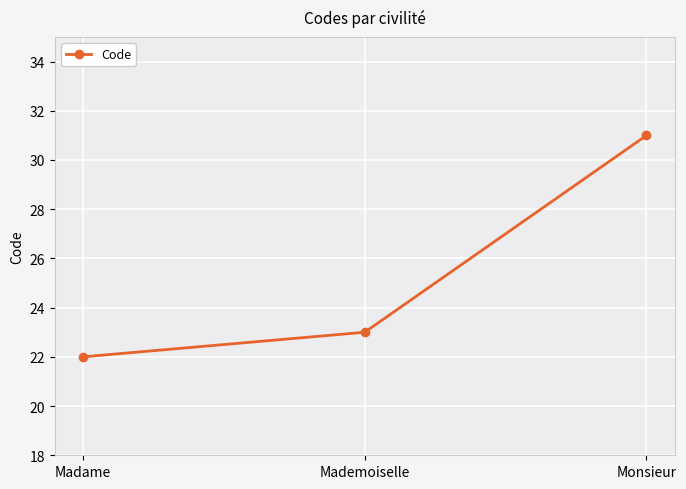

Reading left to right, list all the values displayed in this chart.

Madame=22	Mademoiselle=23	Monsieur=31